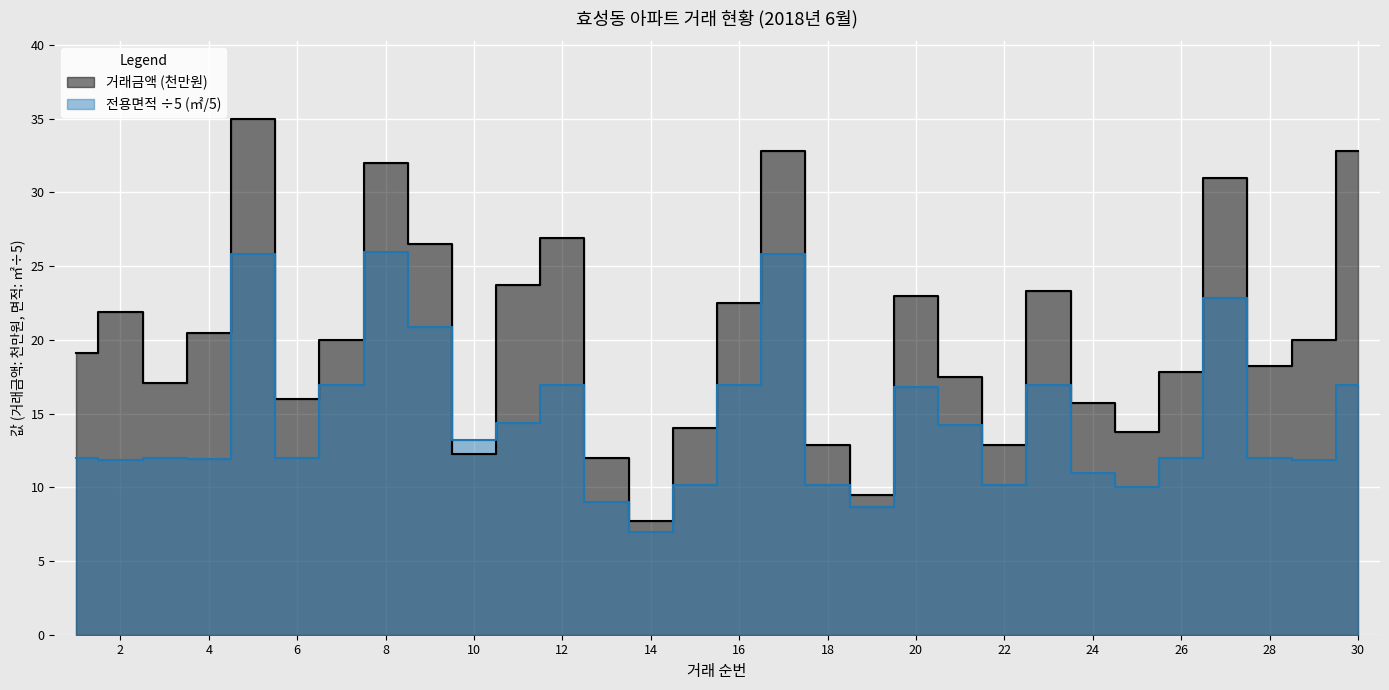

What is the approximate value of 월=6 (거래금액) at 10?

12.2